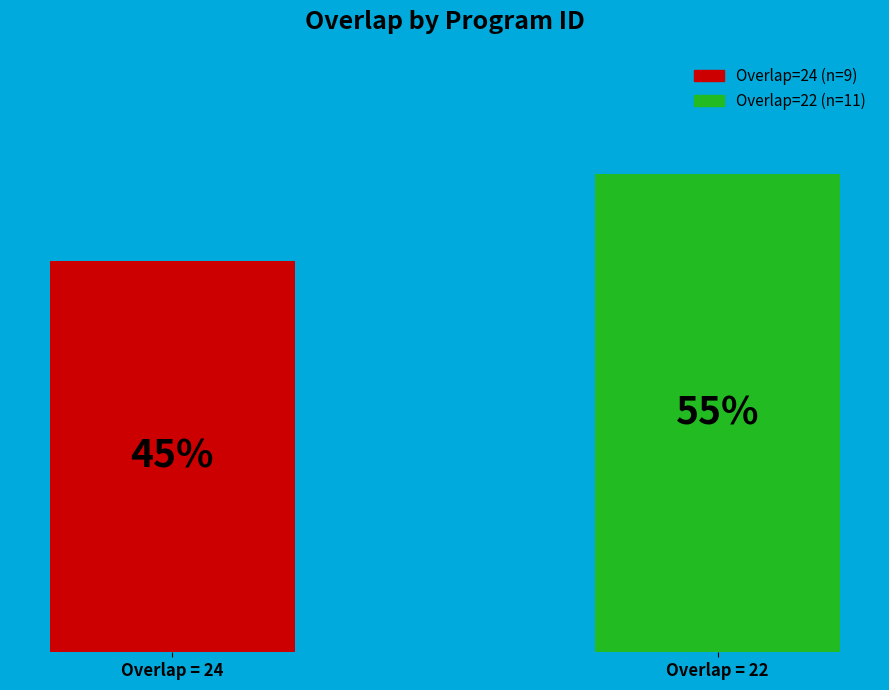

The value at Overlap = 22 is 16. True or false?

False